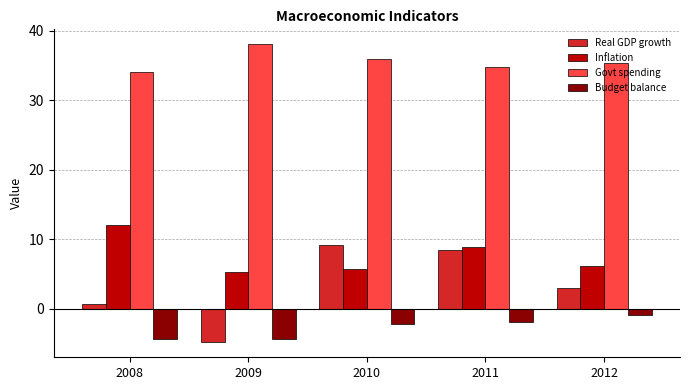

What is the total value across all series at 2010?

48.5